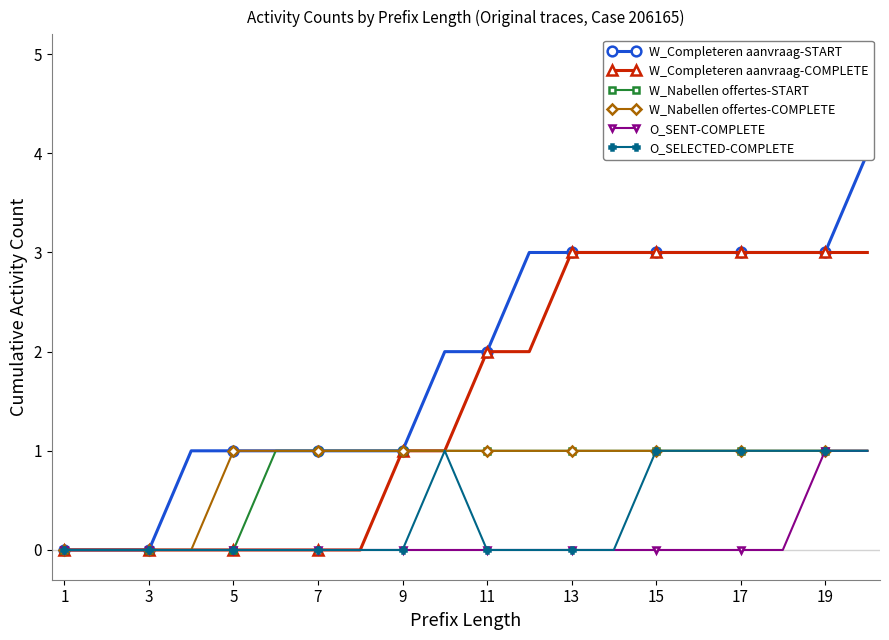

The O_SELECTED-COMPLETE series shows 2 at 19. True or false?

False